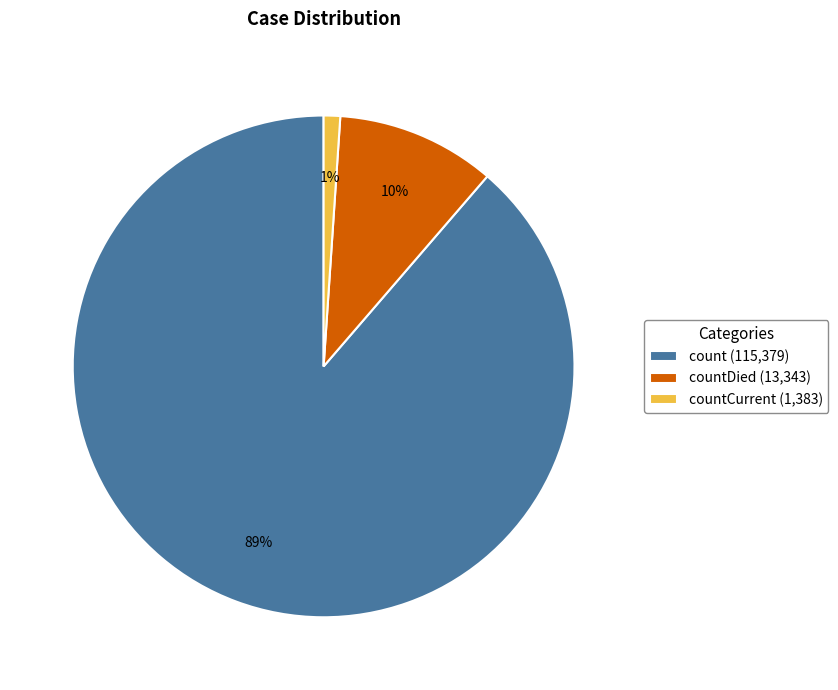

Is the sum of count (115,379) and countCurrent (1,383) greater than half?

Yes